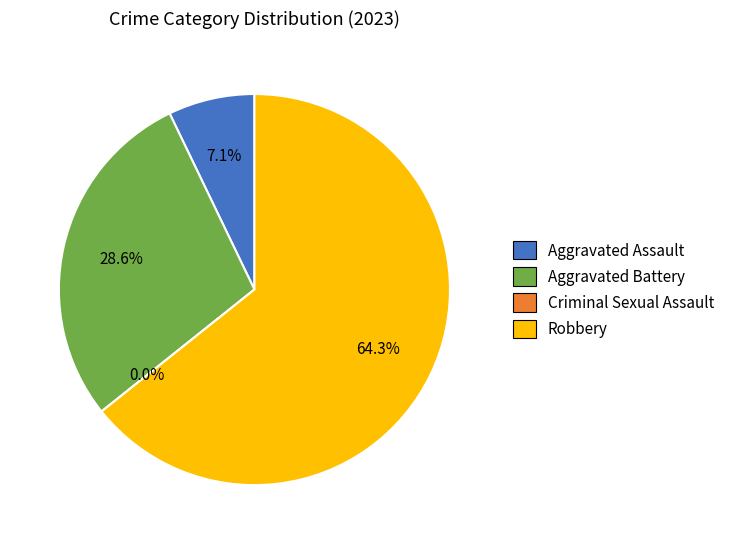

To the nearest percent, what is the difference between the Aggravated Assault and Aggravated Battery slice percentages?

21%